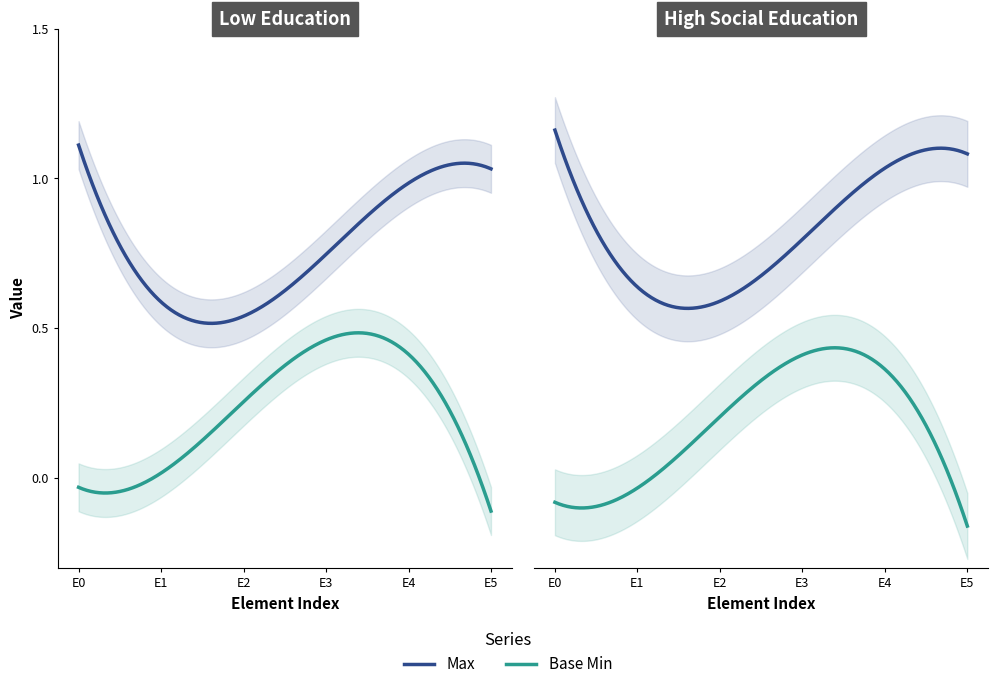

At Extension.value[x], list the series in order from largest to smallest.

Max, Base Min